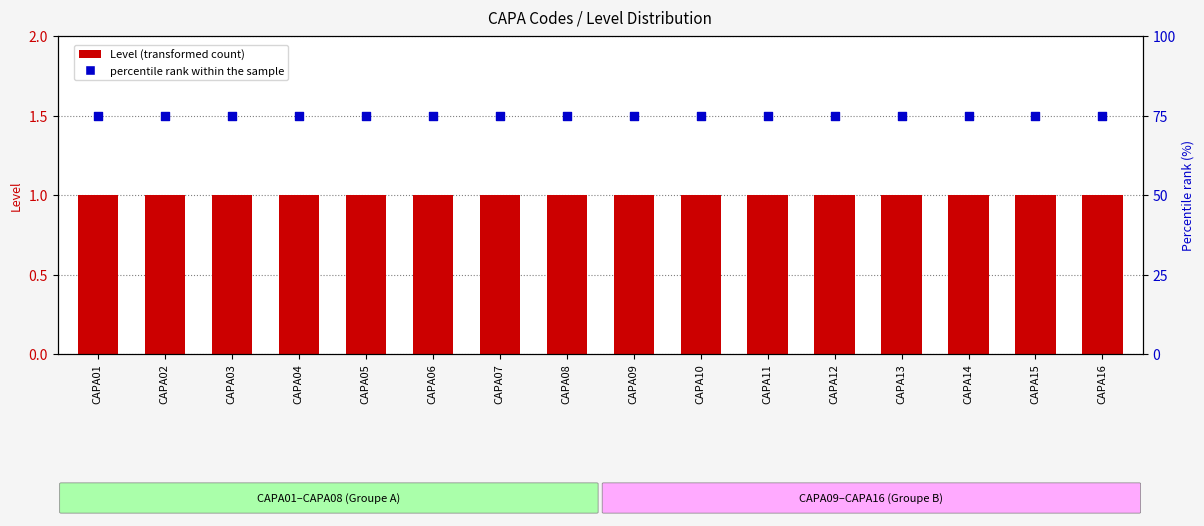

Is the value of Level (transformed count) at CAPA10 greater than the value of percentile rank within the sample at CAPA09?

No